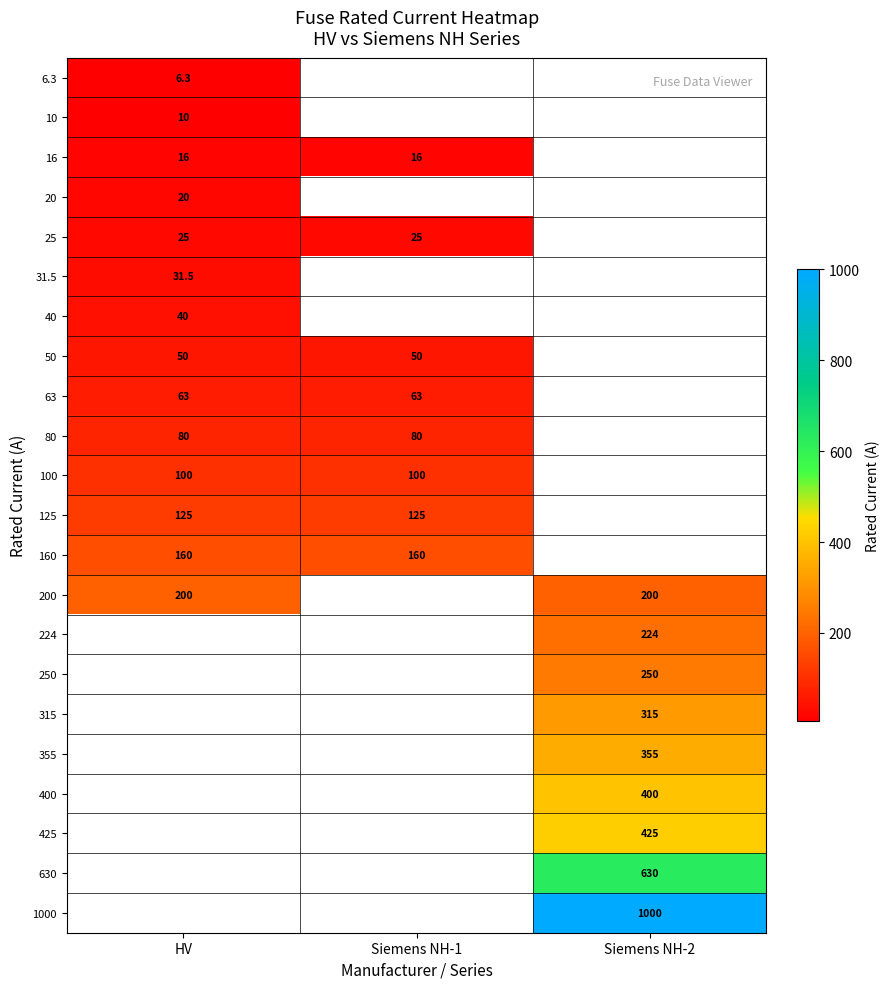

Is it true that 50 equals 50.0 at Siemens NH-1?

True